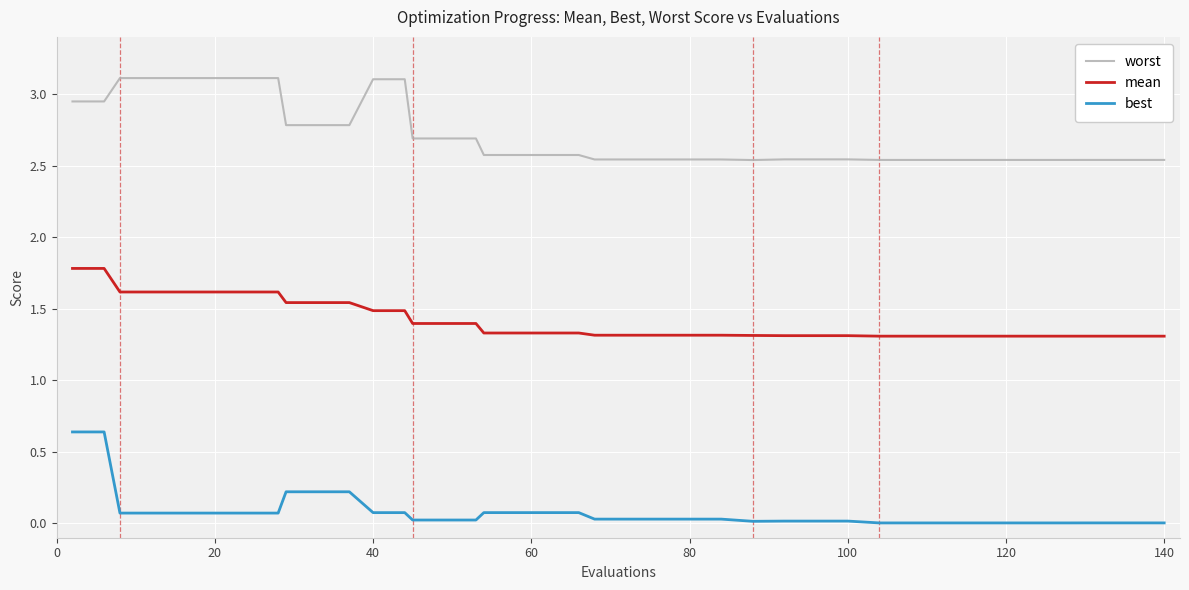

Which series has the largest total across all categories?

worst